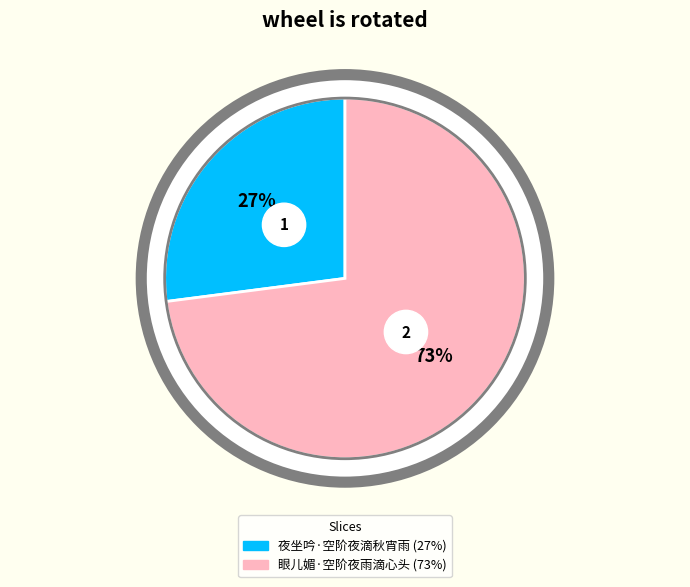

Which category has the biggest portion of the pie?

眼儿媚·空阶夜雨滴心头